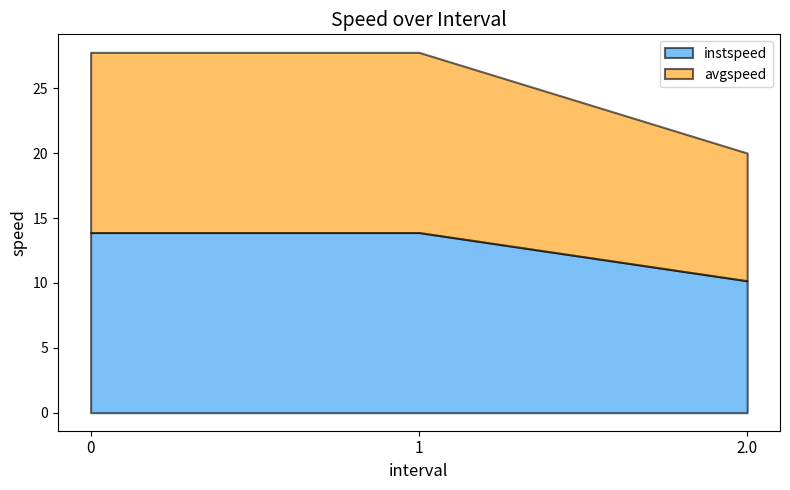

What is the minimum value for avgspeed?

9.8